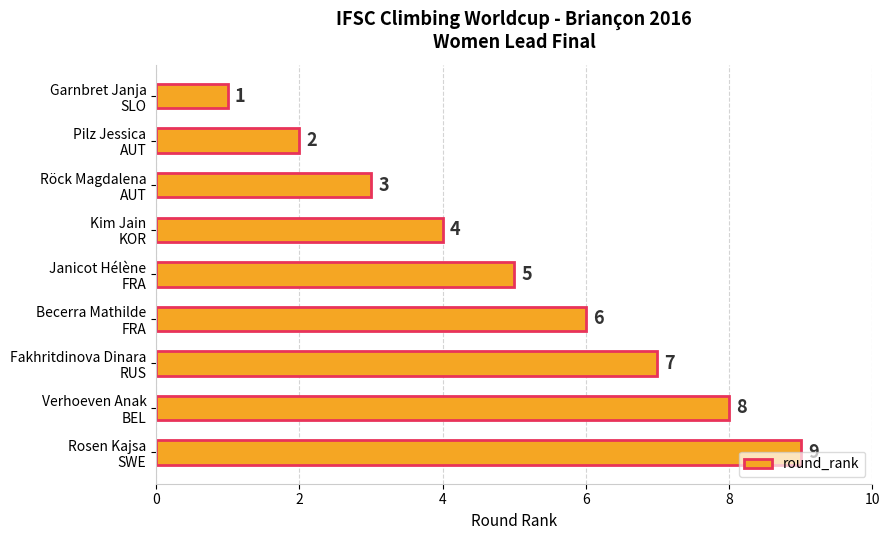

What is the value of the 9th bar from the top?

9